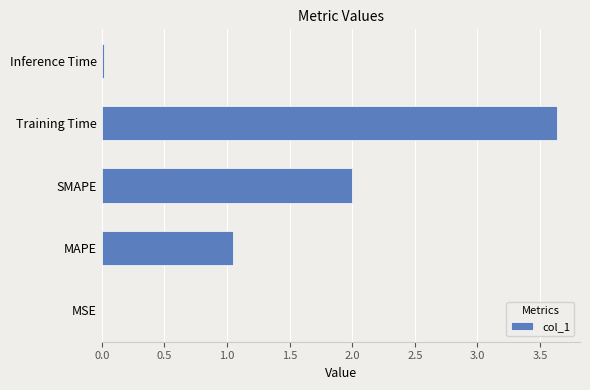

The value at Training Time is 3.6. True or false?

True